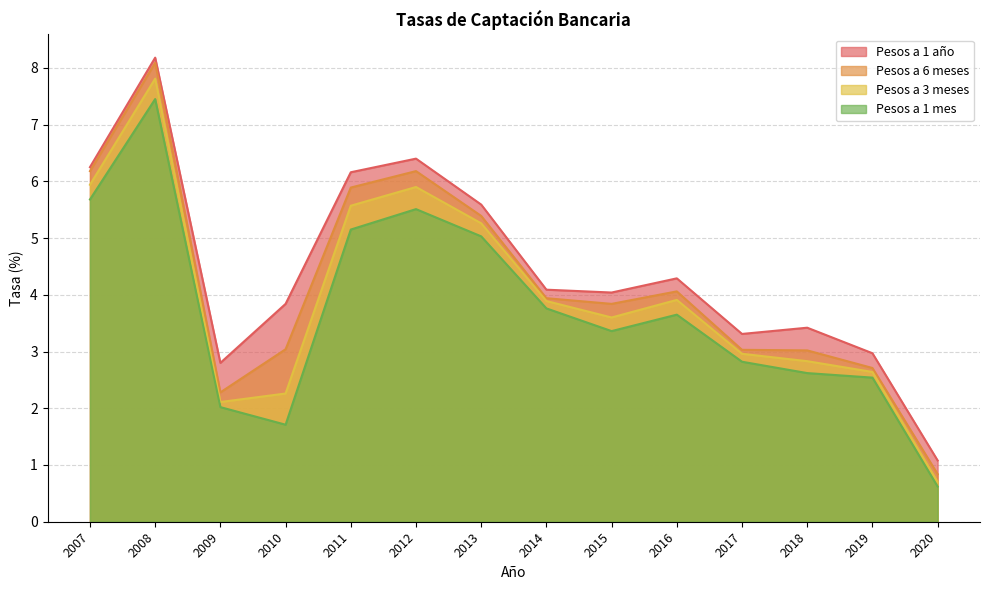

What is the average value of the Pesos a 1 mes series?

3.7